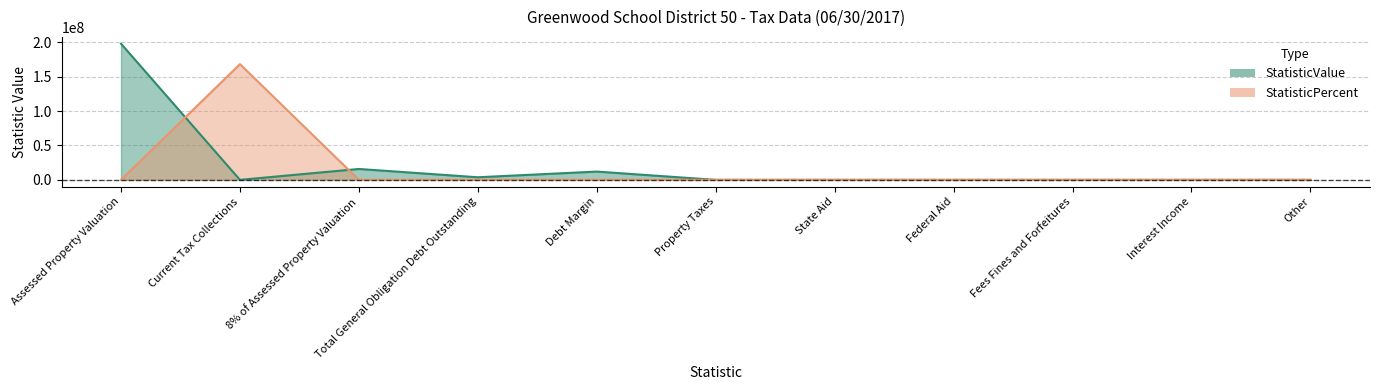

What is the sum of all StatisticPercent values?

168227388.8